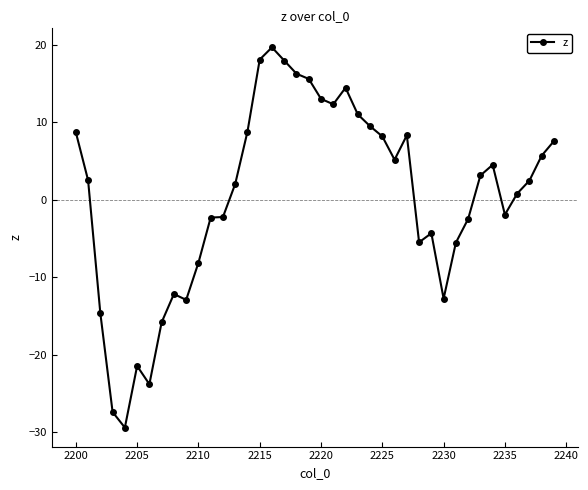

True or false: there are more than 1 points higher than both neighbors.

True